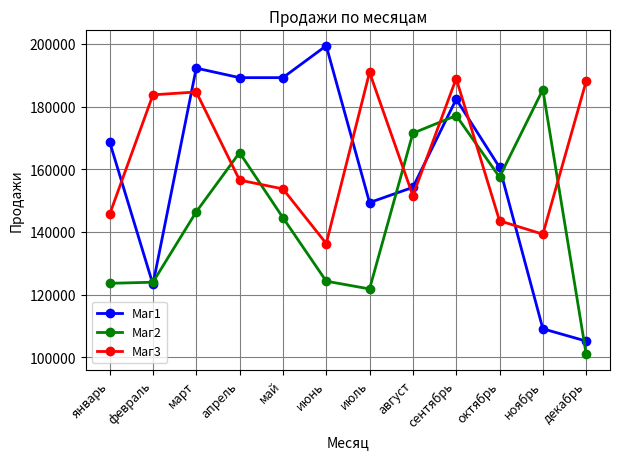

What are all the series names shown in the legend?

Маг1, Маг2, Маг3